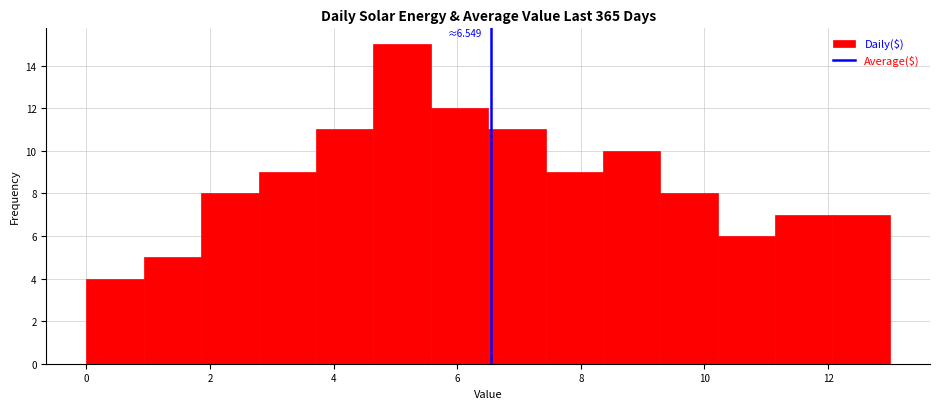

Over which range of the x-axis is the bar tallest?

4.6 to 5.6